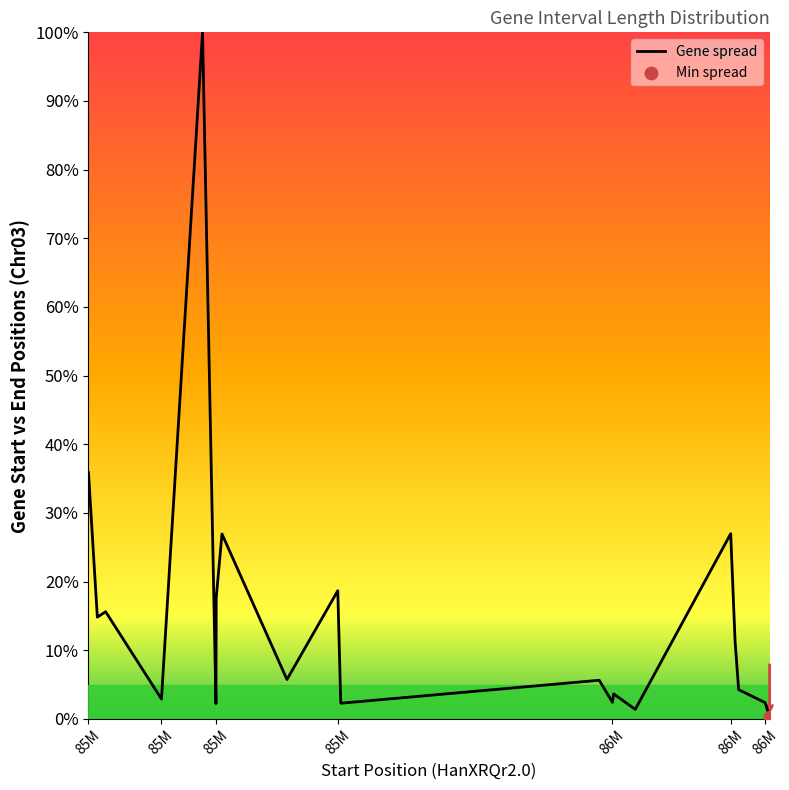

What is the maximum value shown in the chart?

100.0